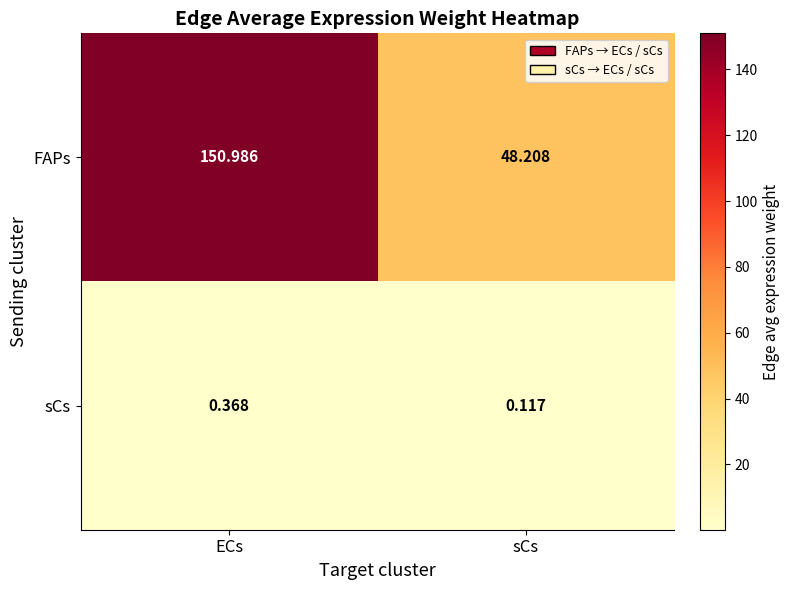

At which label does FAPs first exceed 150?

ECs